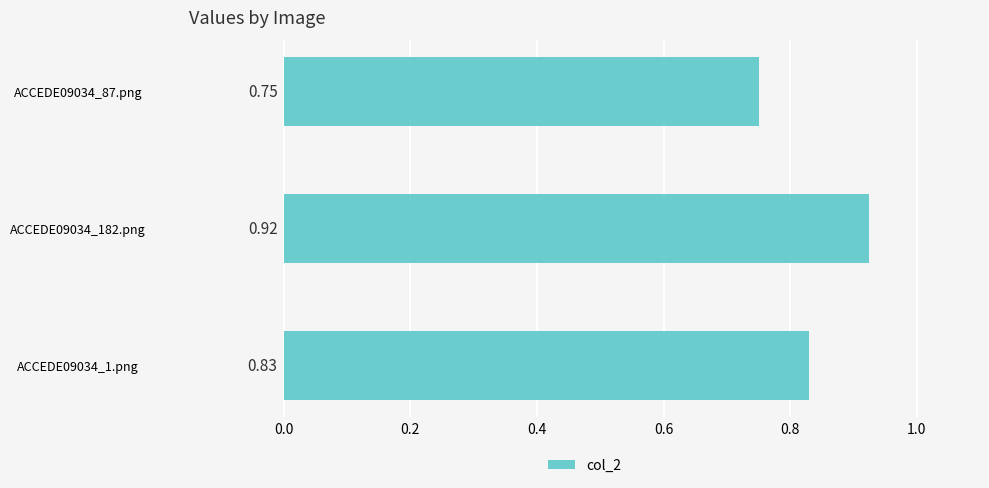

What is the sum of the values at ACCEDE09034_182.png and ACCEDE09034_87.png?

1.7